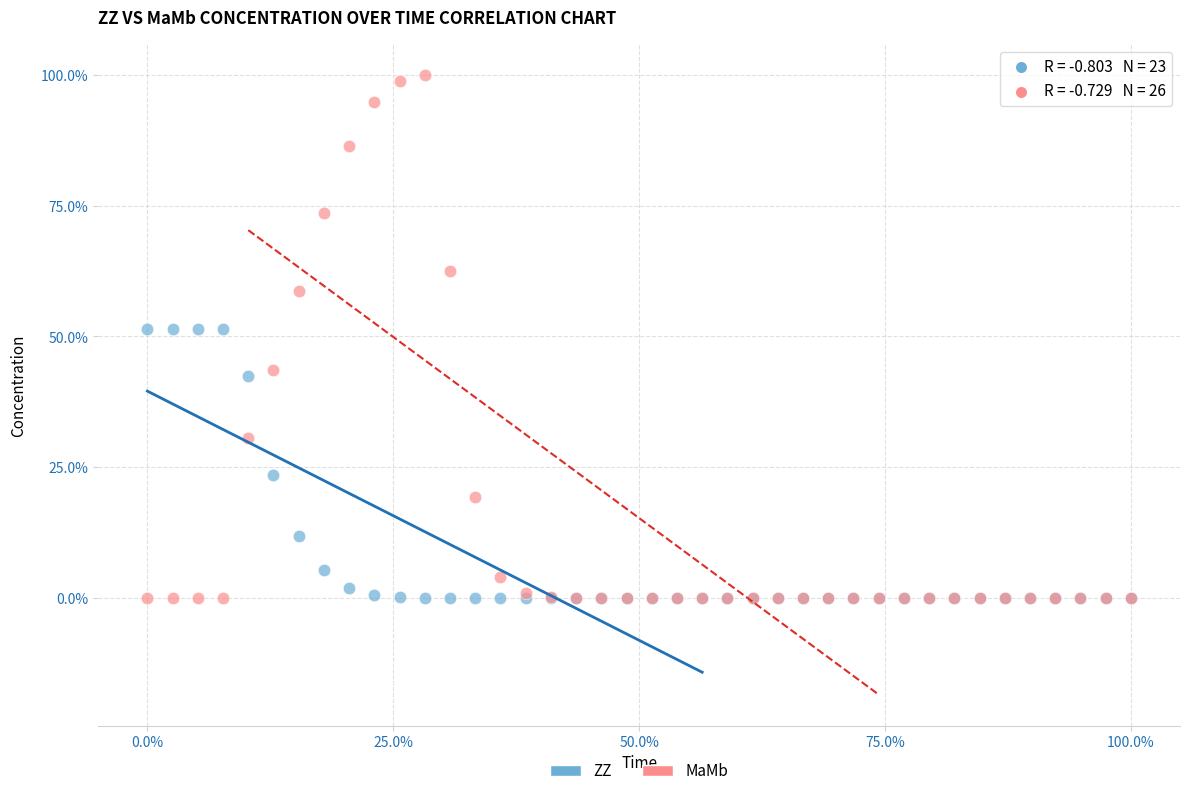

What are all the series names shown in the legend?

ZZ, MaMb